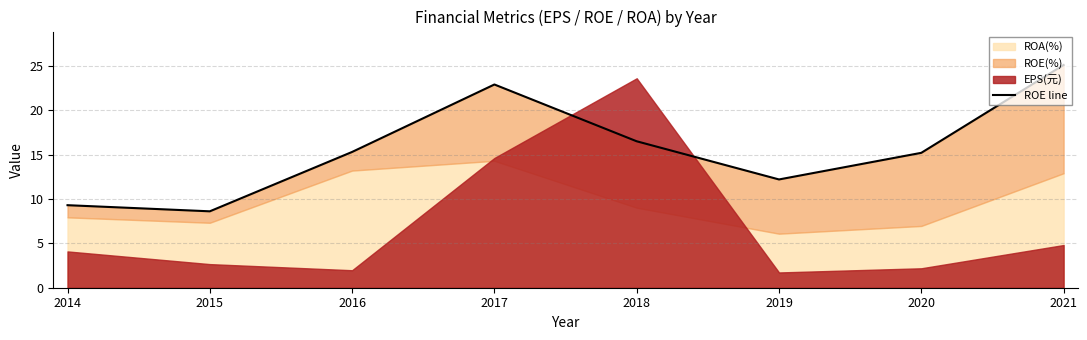

How many data points are above 15?

5